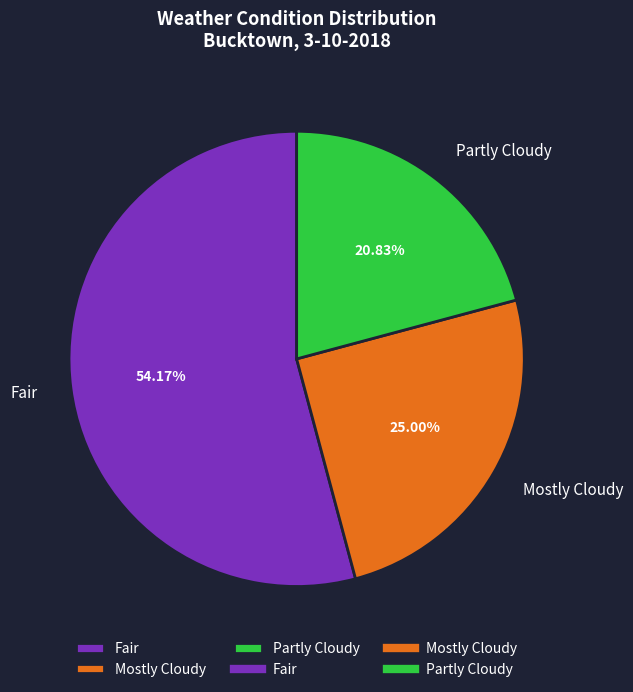

How many slices are in this pie chart?

3